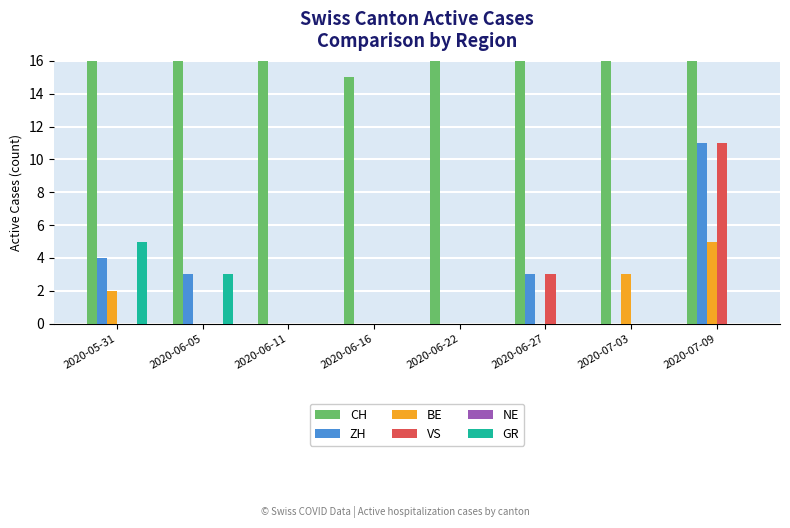

Is it true that ZH equals 1 at 2020-06-05?

False